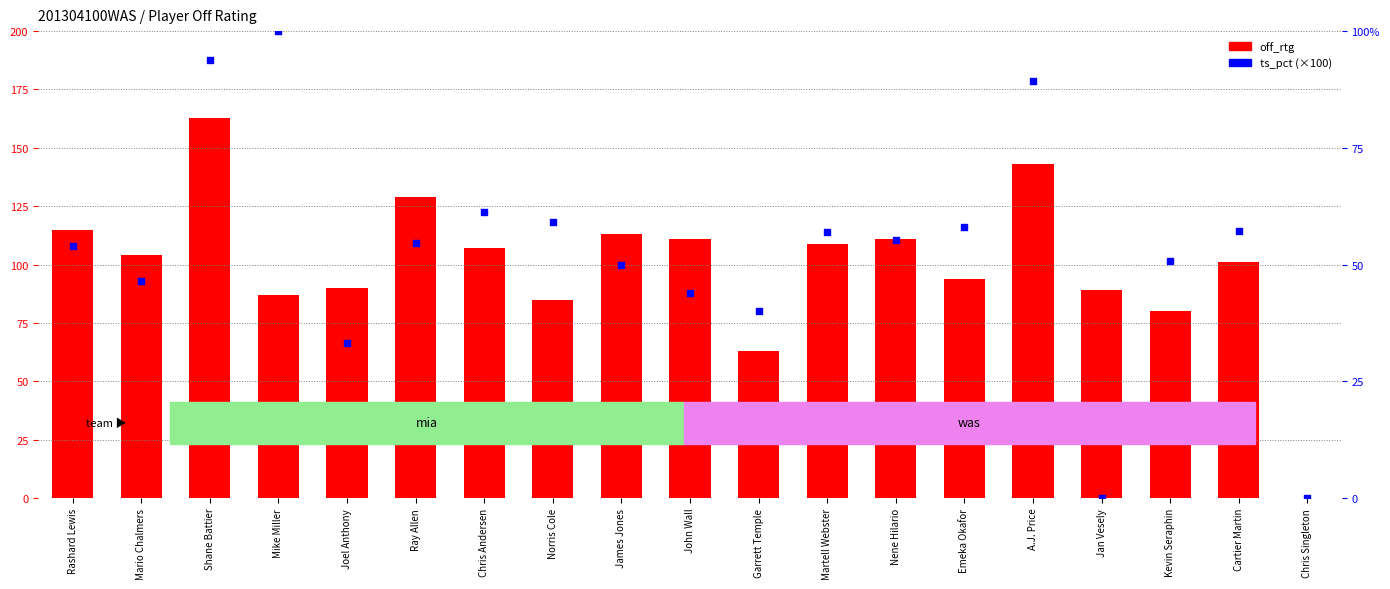

Which series has the largest total across all categories?

off_rtg